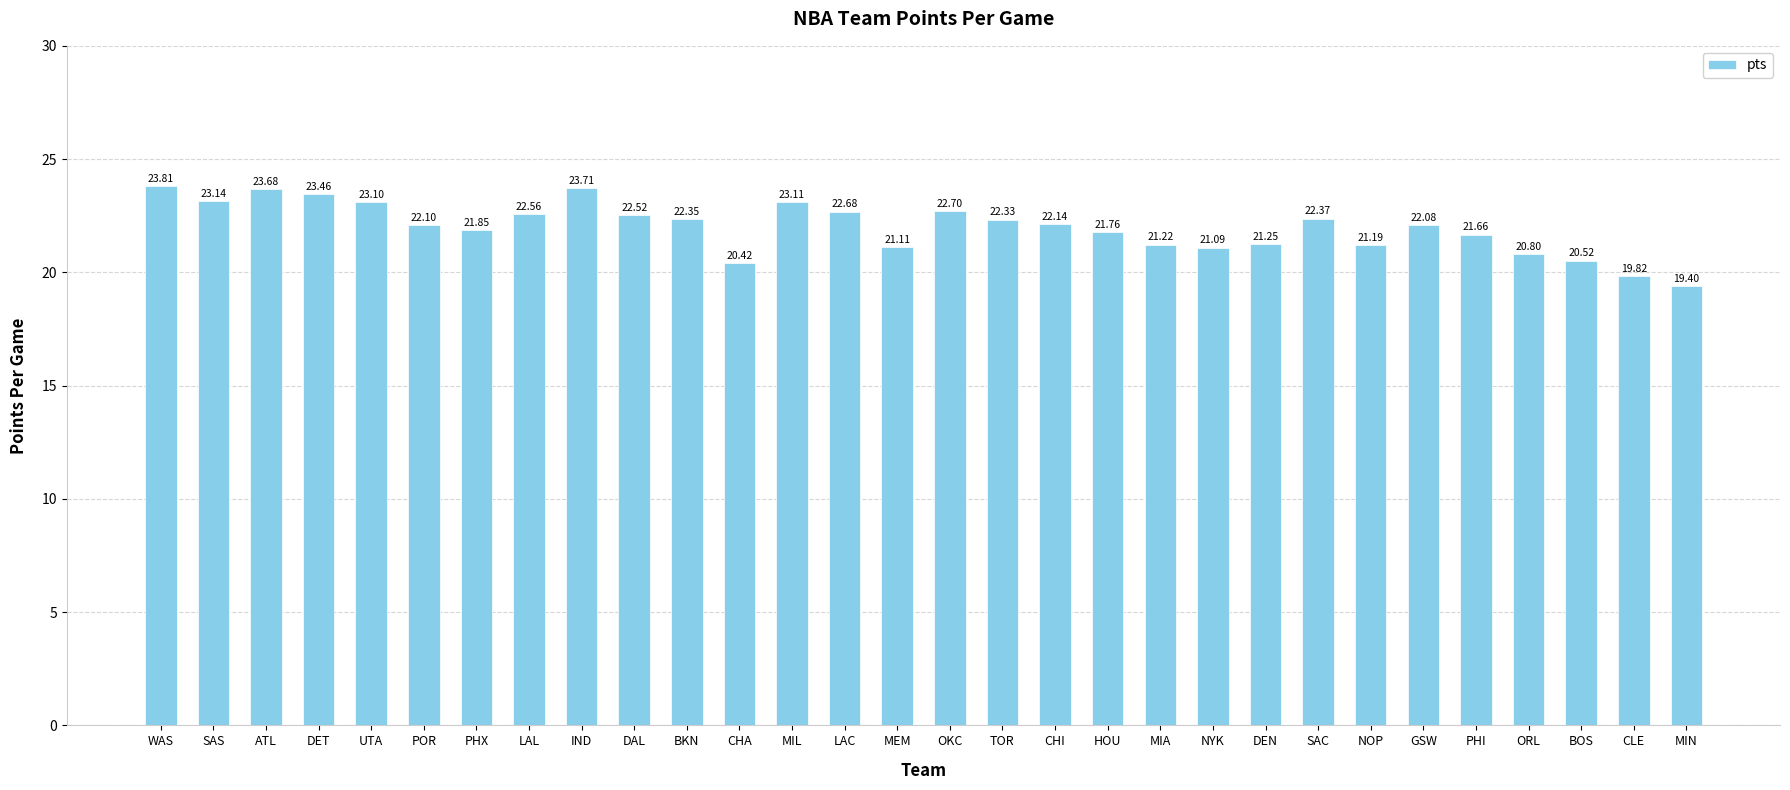

Is it true that the value at IND is 41.5?

False